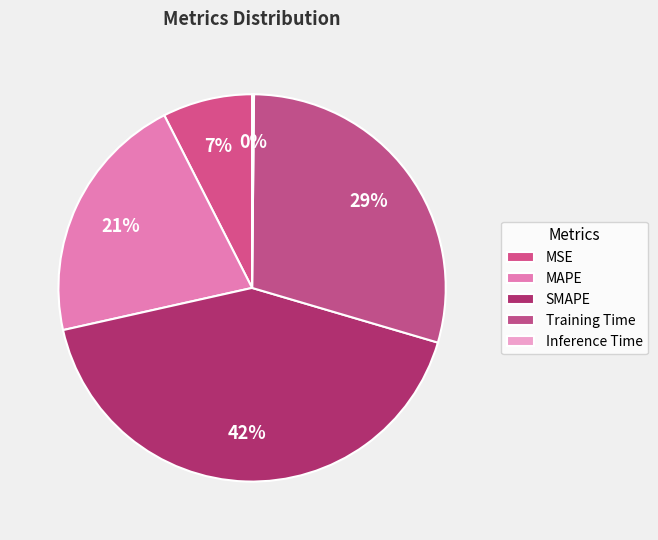

Is it true that Inference Time is 0% of the pie?

True